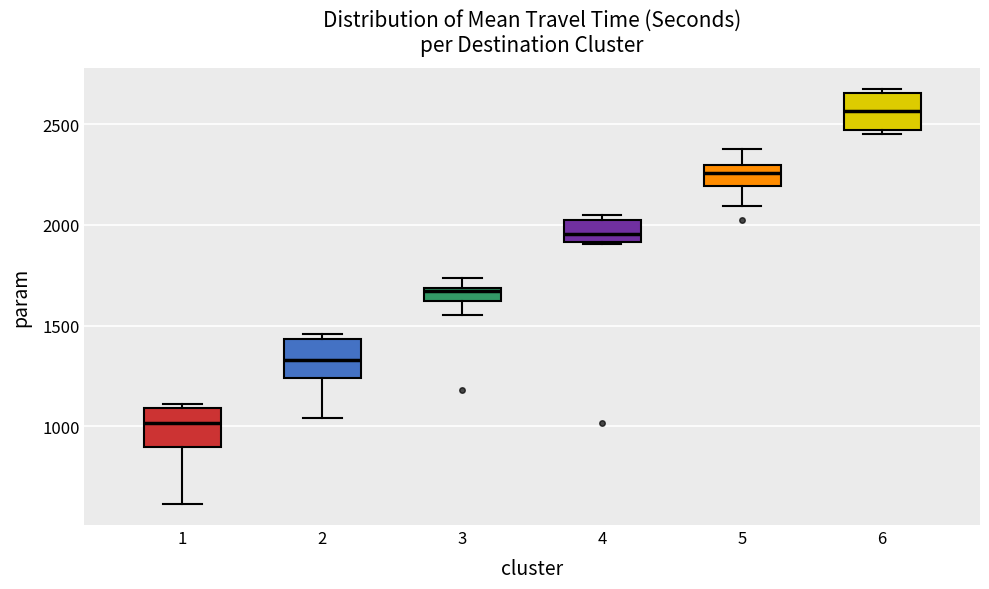

Which box has the highest median line?

6